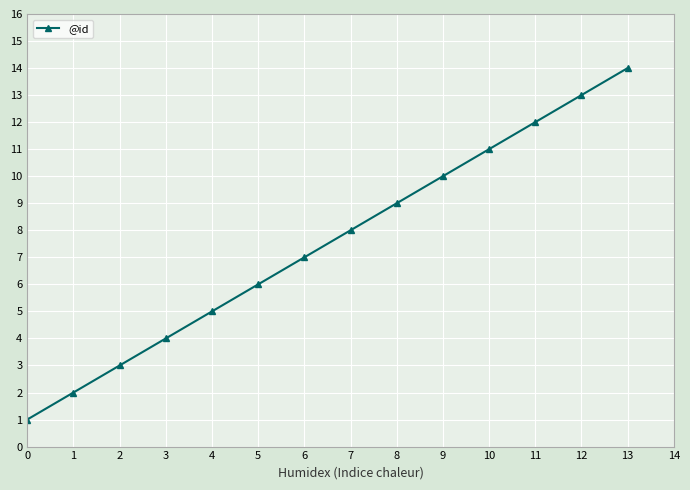

What is the approximate value at 12, to the nearest 5?

15